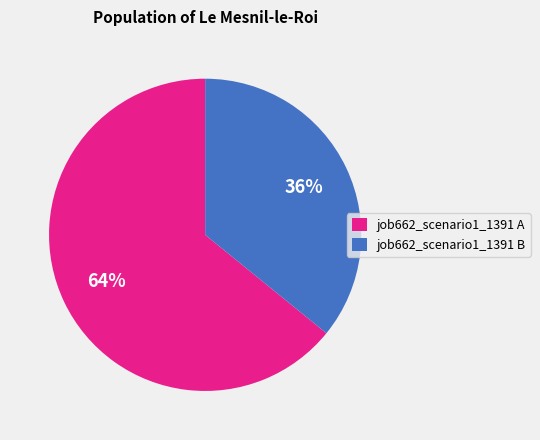

How many slices are in this pie chart?

2